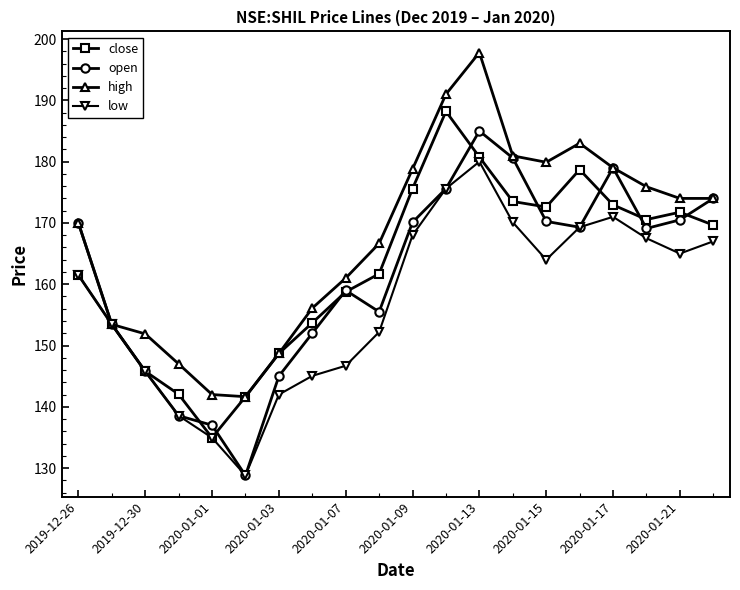

Does the chart have visible grid lines?

No